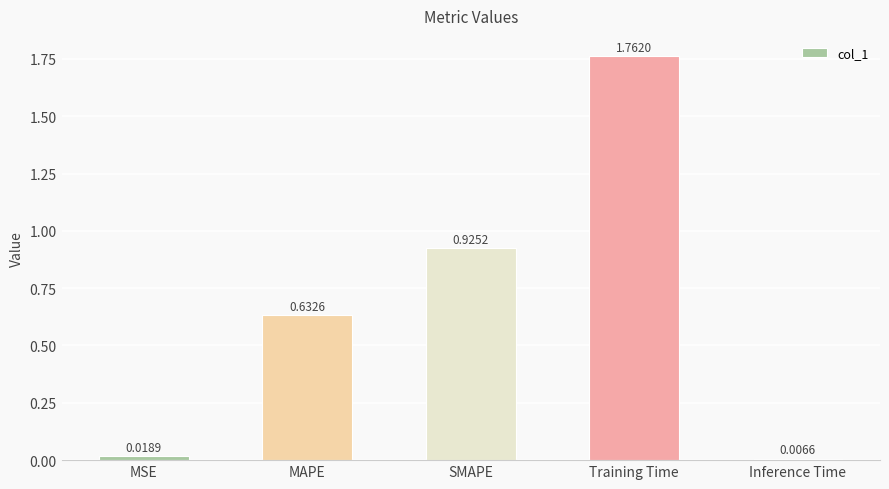

Rank the categories by value from lowest to highest.

Inference Time, MSE, MAPE, SMAPE, Training Time